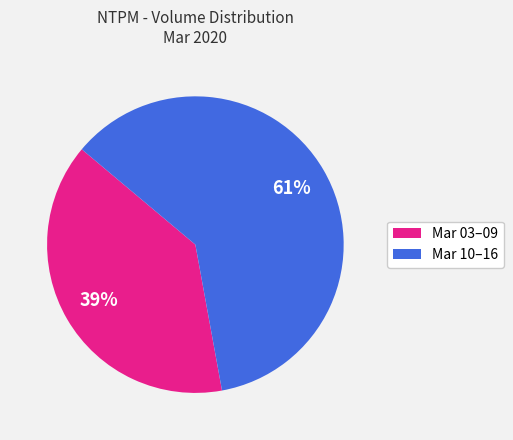

To the nearest percent, what is the average slice percentage?

50%